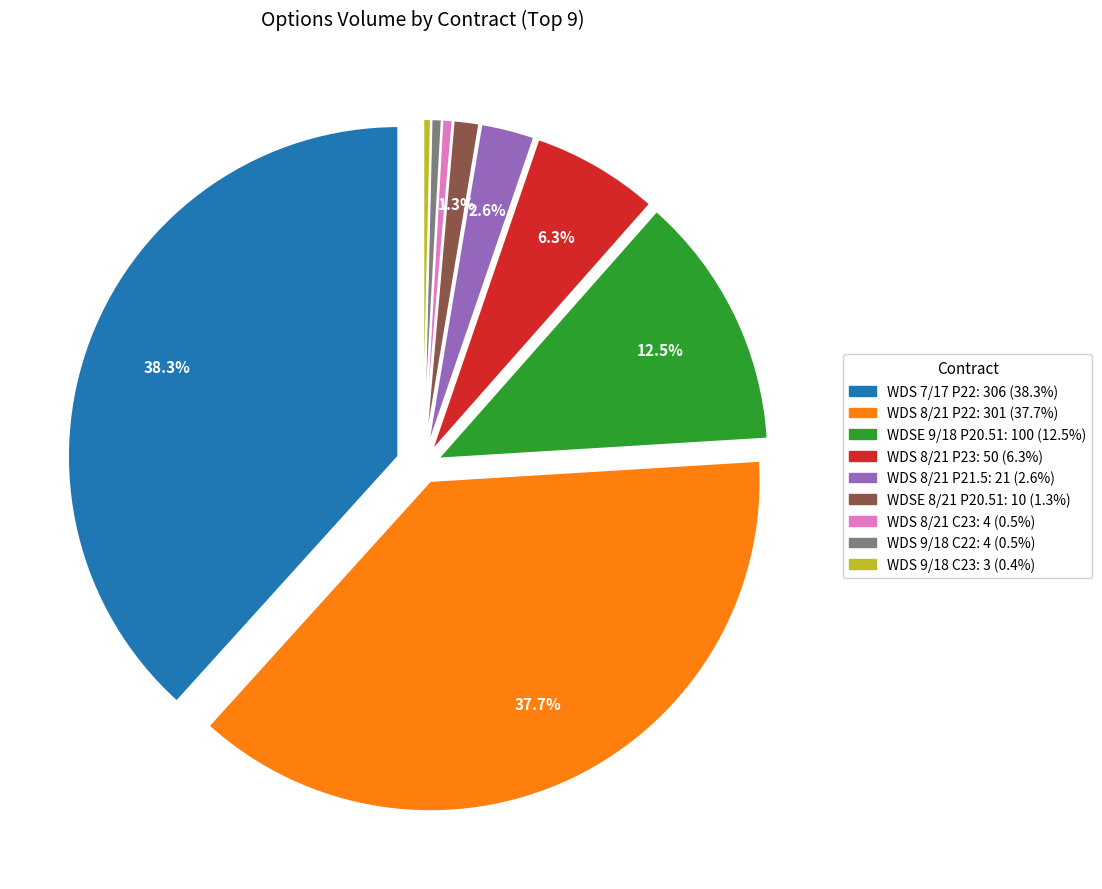

Between WDS 9/18/25 C22 and WDS 8/21/25 P22, which is larger?

WDS 8/21/25 P22